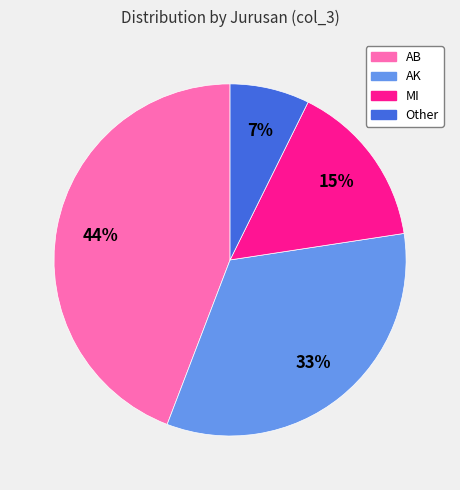

Does MI account for over 50% of the chart?

No